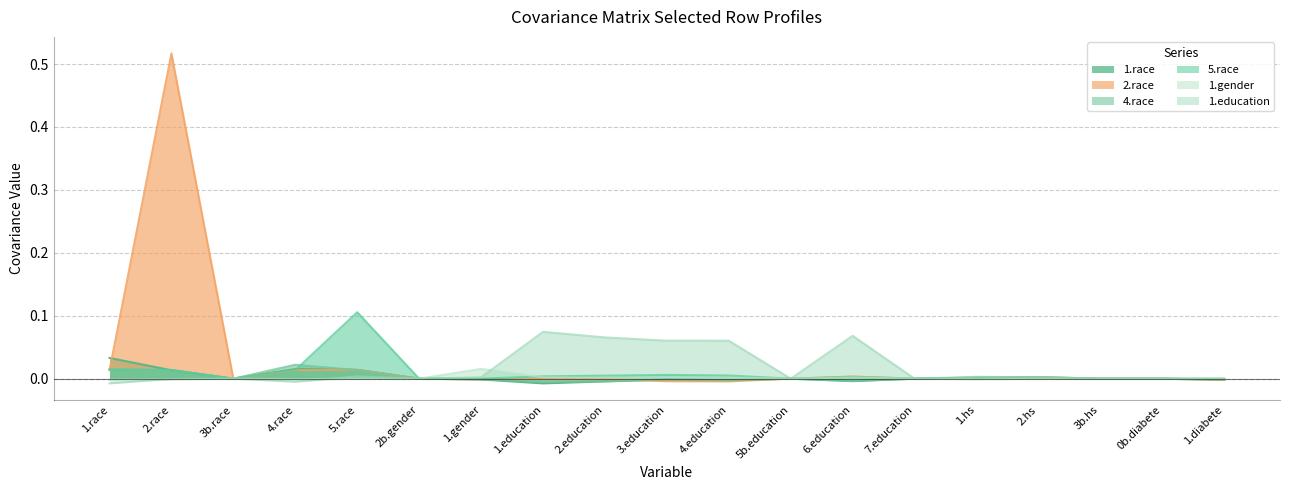

Is it true that 5.race equals 0.0 at 2.education?

True